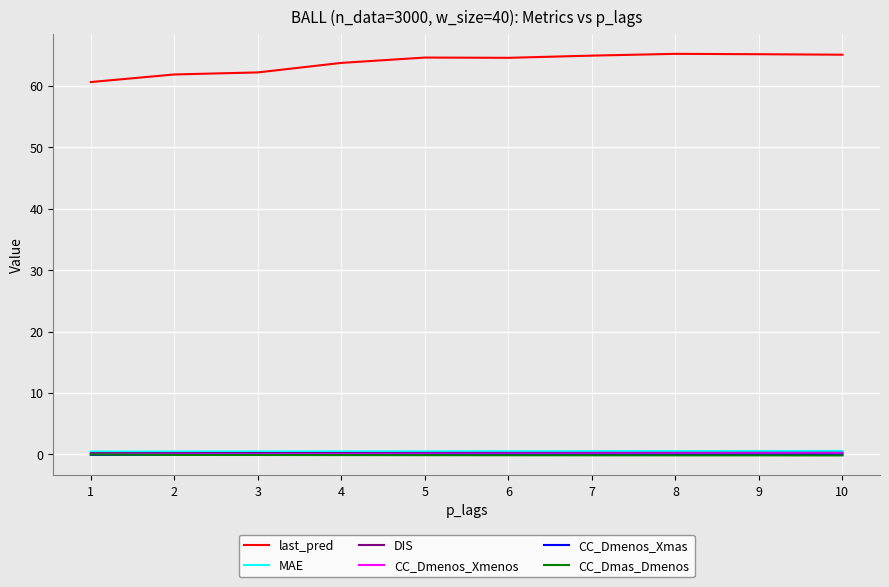

What is the approximate value of last_pred at 10?

65.1